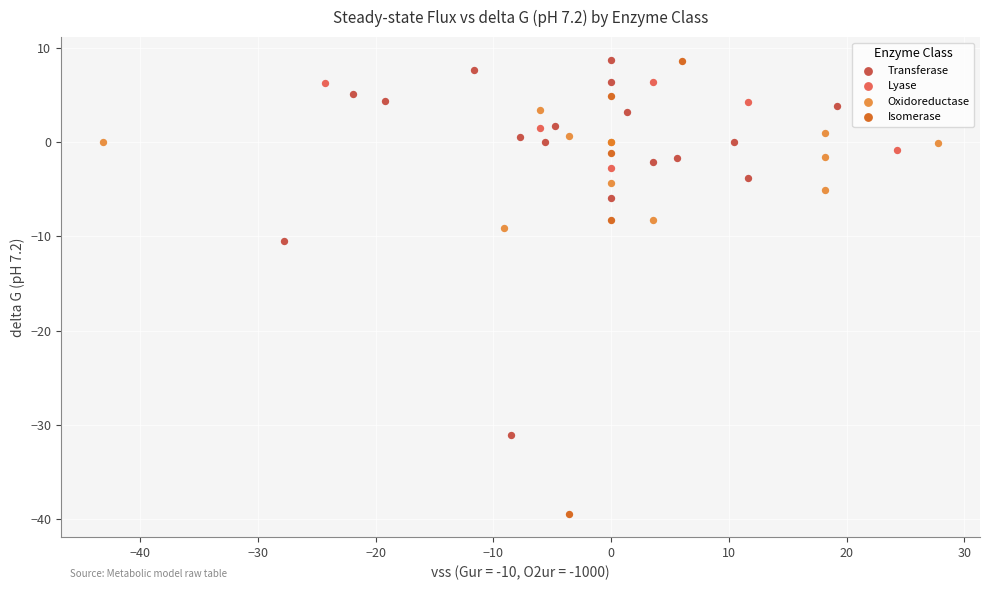

Which series has the largest Y range (max minus min)?

Isomerase